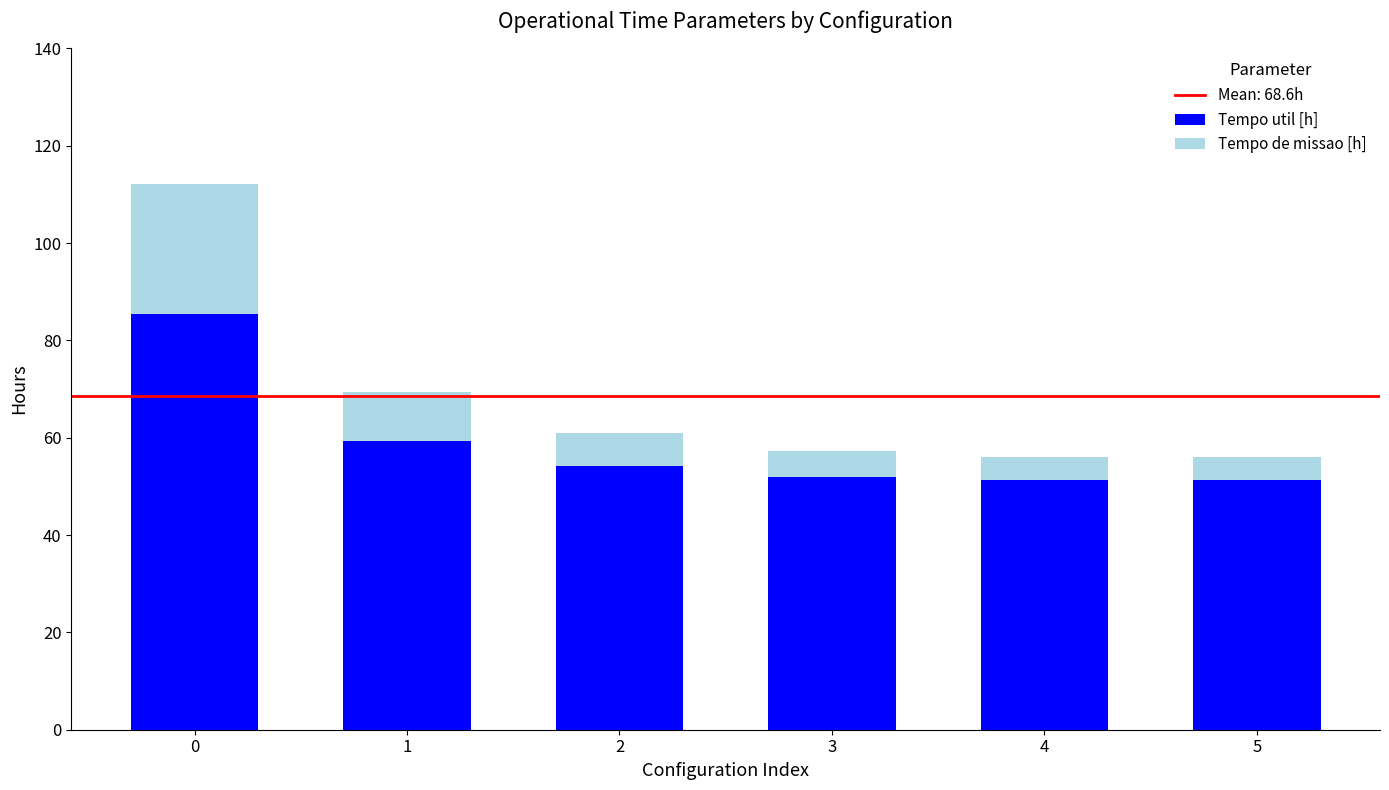

How many distinct data groups are displayed?

2